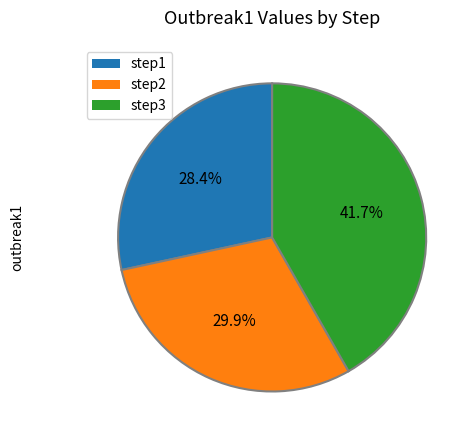

To the nearest percent, what portion does step1 represent?

28%